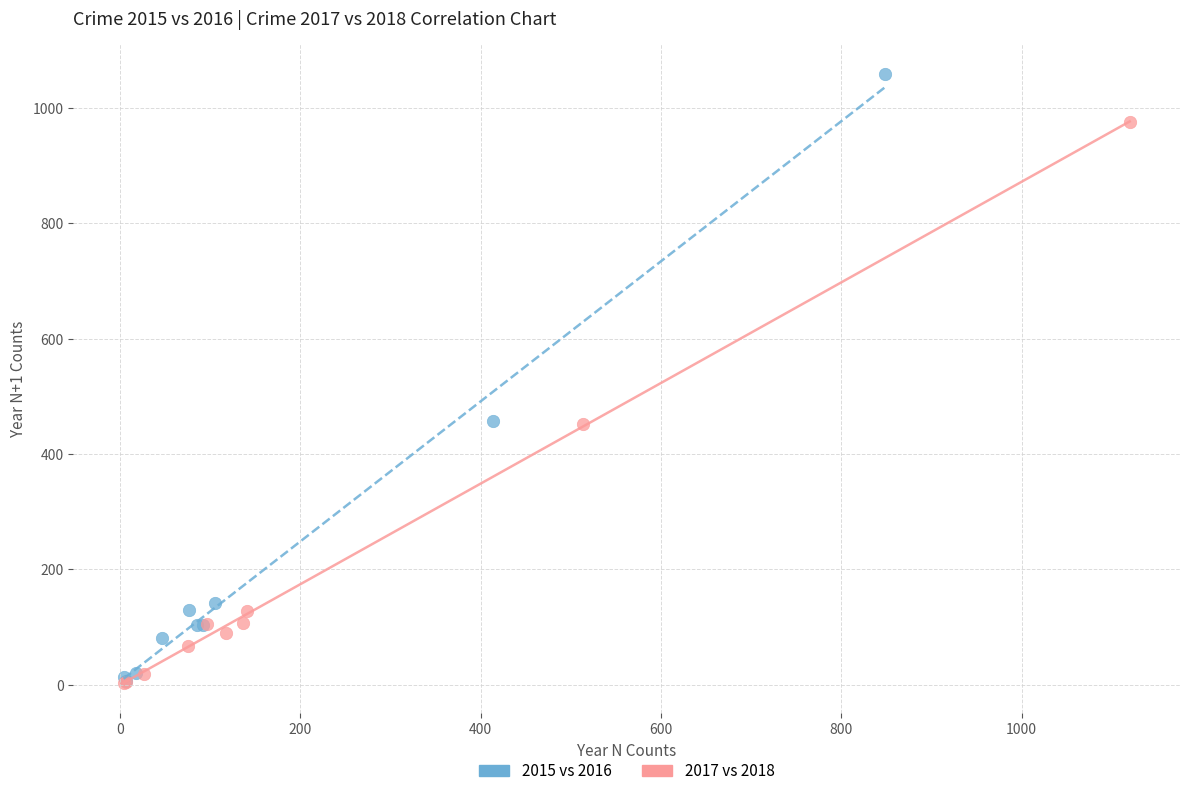

Which series has the widest spread of Y values?

2015 vs 2016